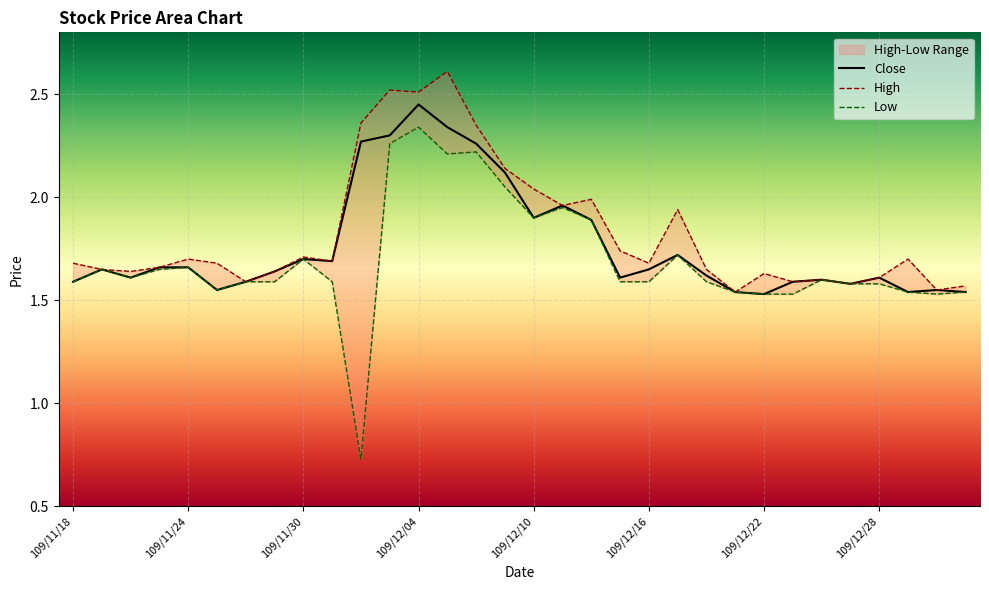

The Close series shows 0.6 at 109/12/14. True or false?

False